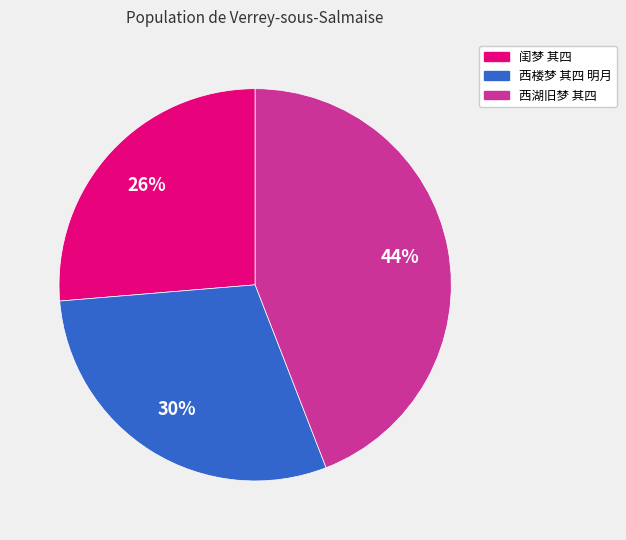

To the nearest percent, what is the difference between the 闺梦 其四 and 西湖旧梦 其四 slice percentages?

18%